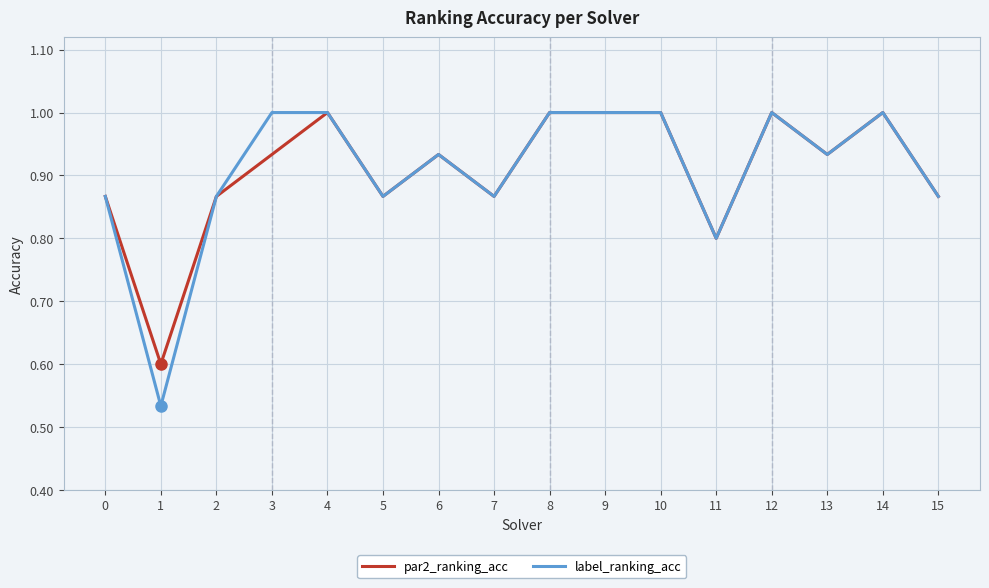

Is the value of par2_ranking_acc at 0 greater than the value of label_ranking_acc at 1?

Yes